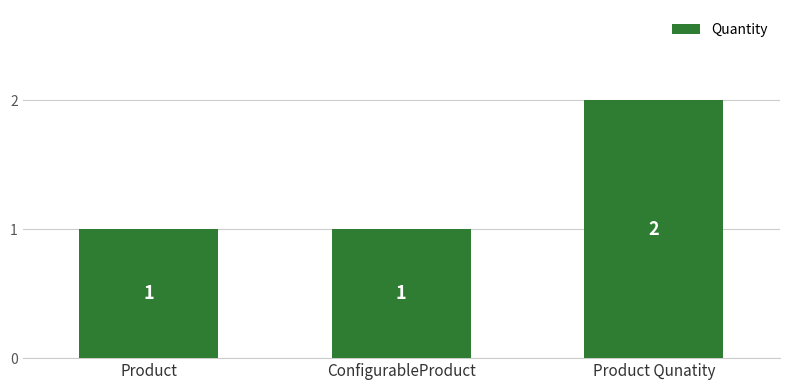

The chart shows a value of 2 at Product Qunatity. True or false?

True